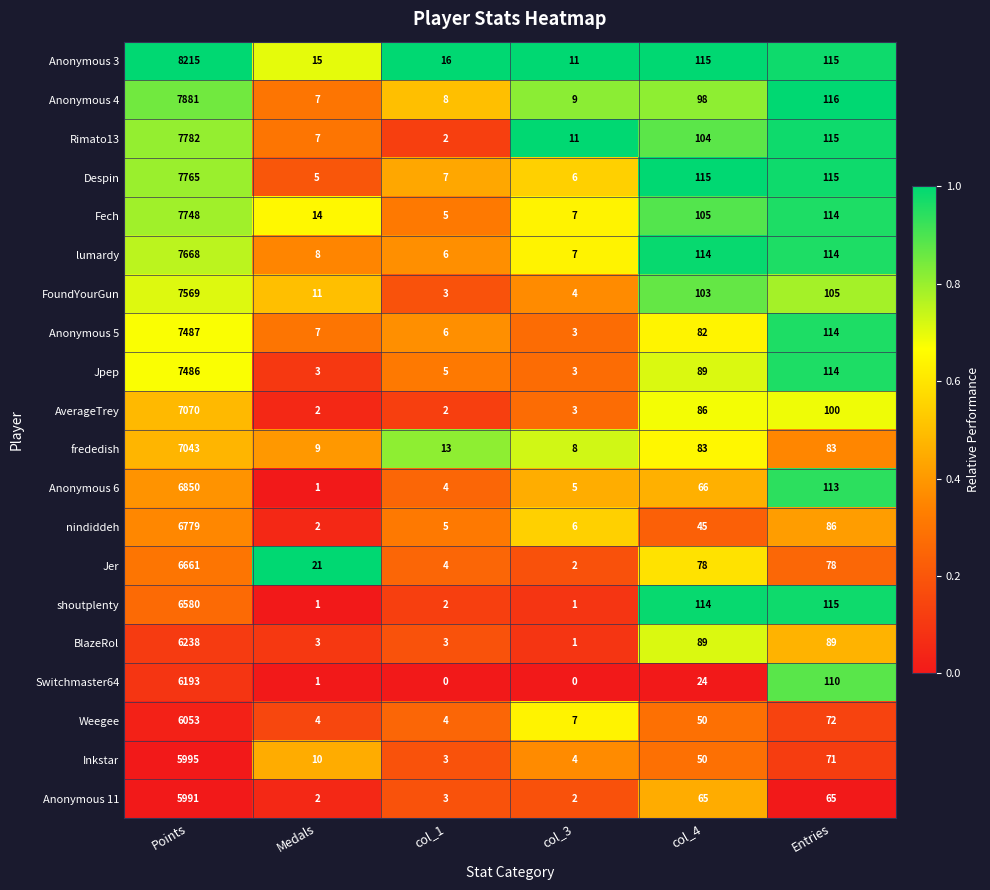

What is the maximum value shown in the chart?

8215